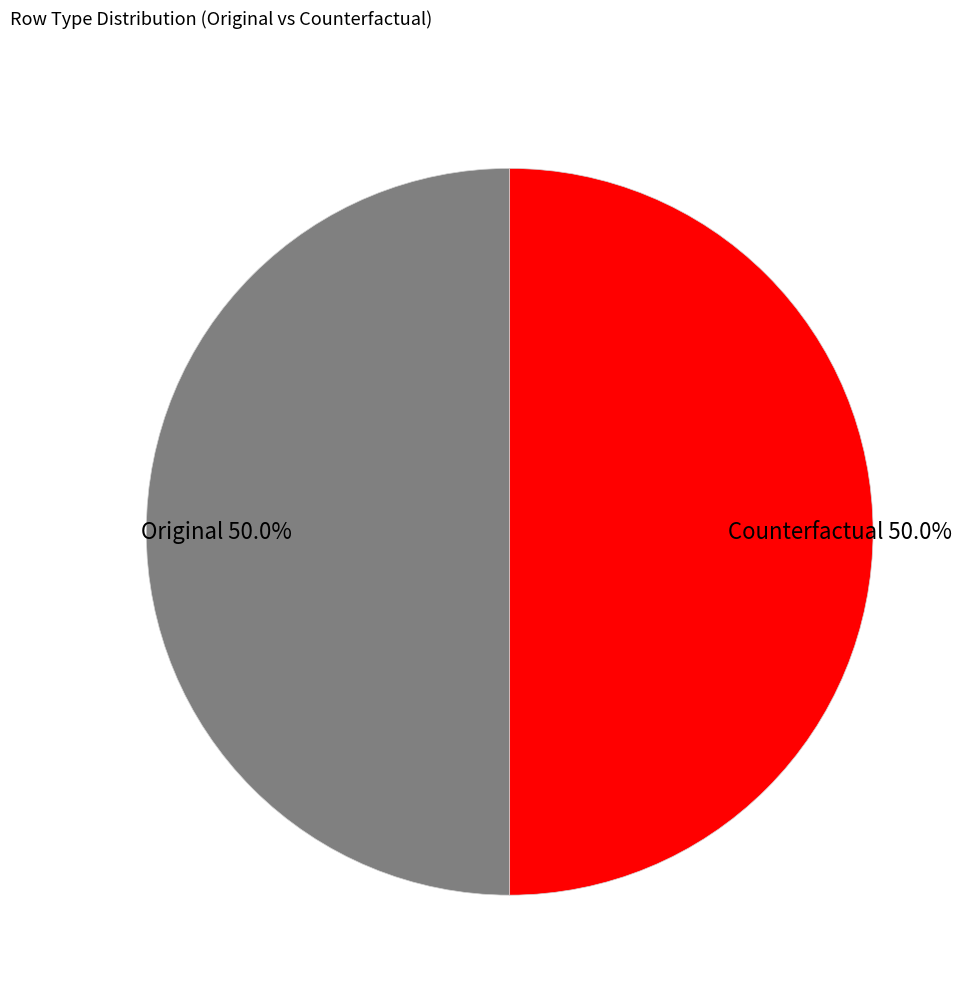

What is the ratio of the value at Counterfactual 50.0% to the value at Original 50.0%?

1.0